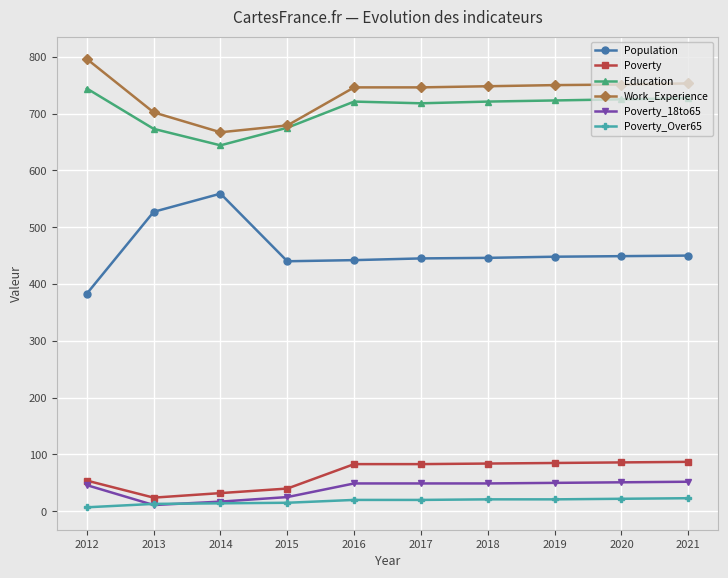

The value of Population at 2018 is 709. True or false?

False